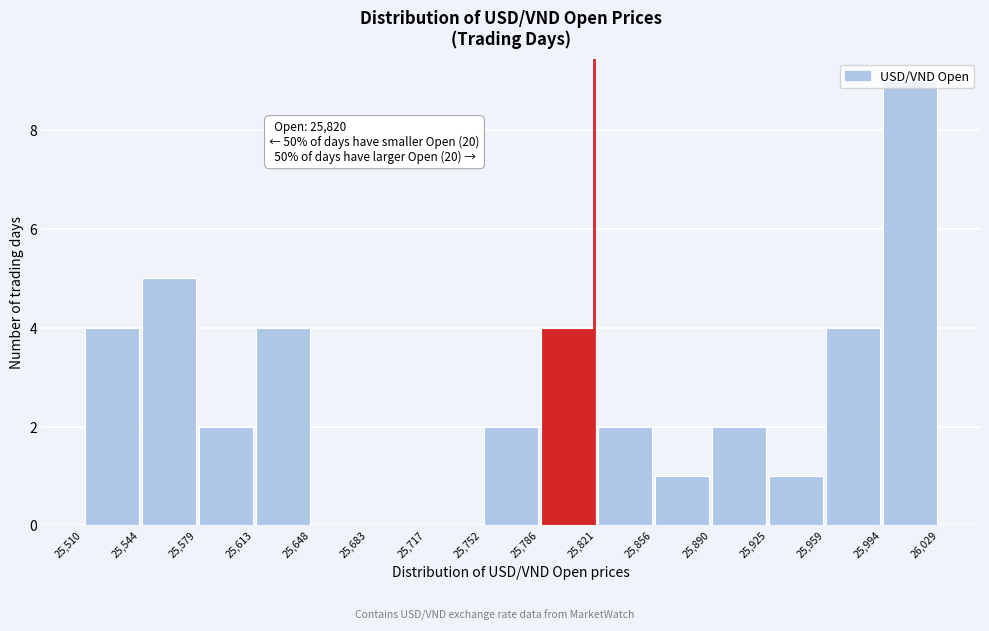

Which range on the x-axis has the tallest bar?

25,994 to 26,029